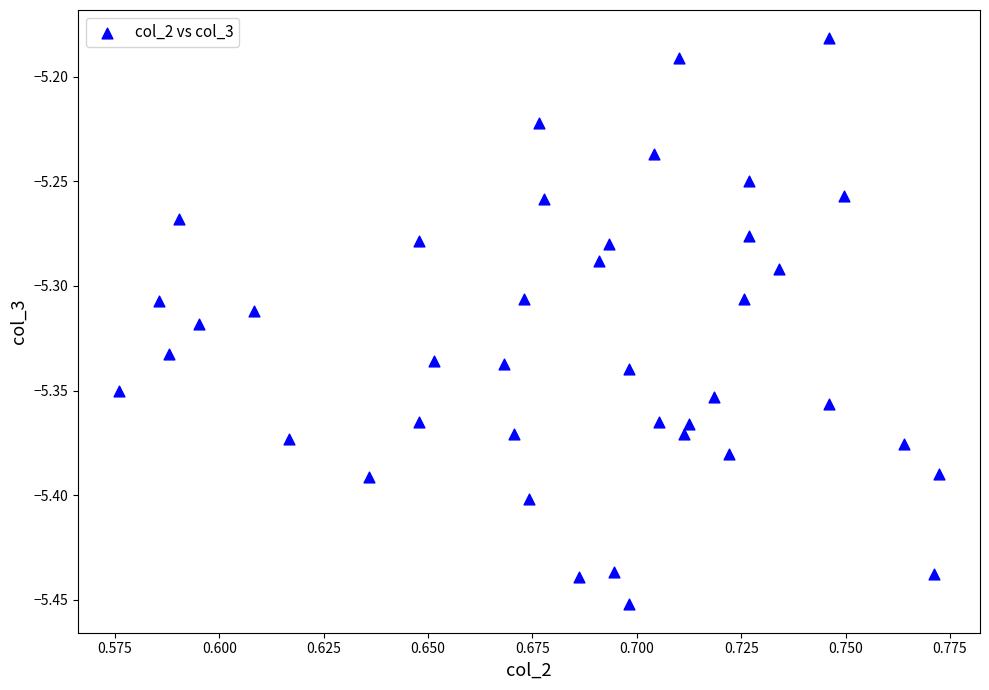

What is the range of Y values (max minus min)?

0.3